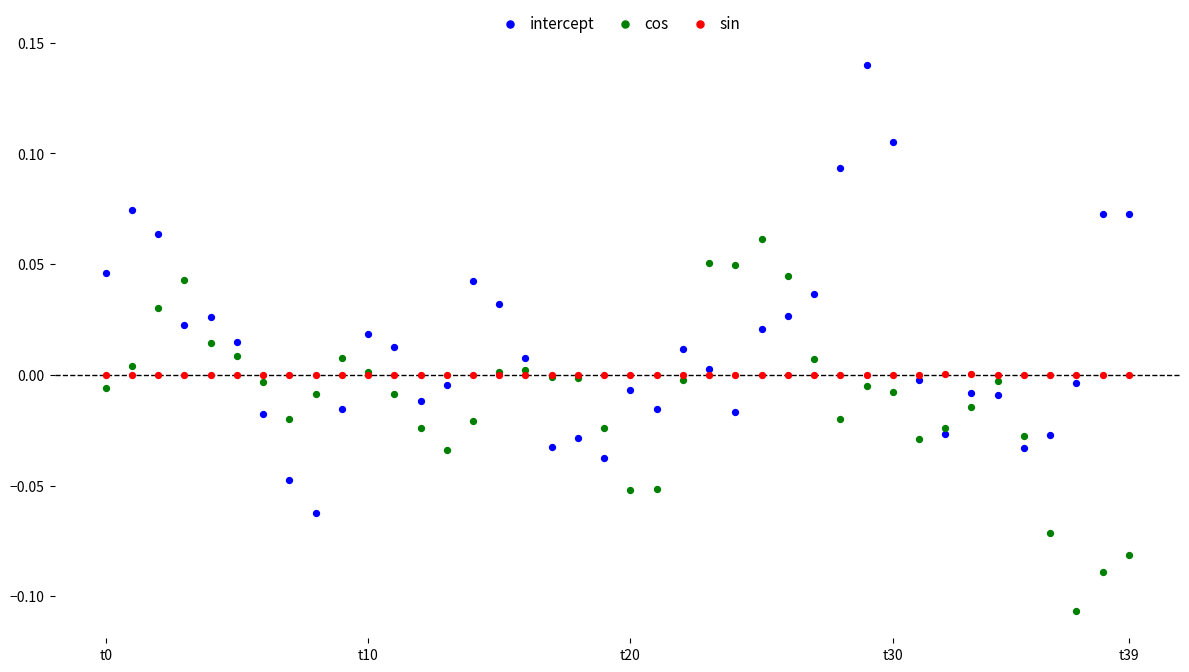

Which series reaches the maximum Y coordinate?

intercept